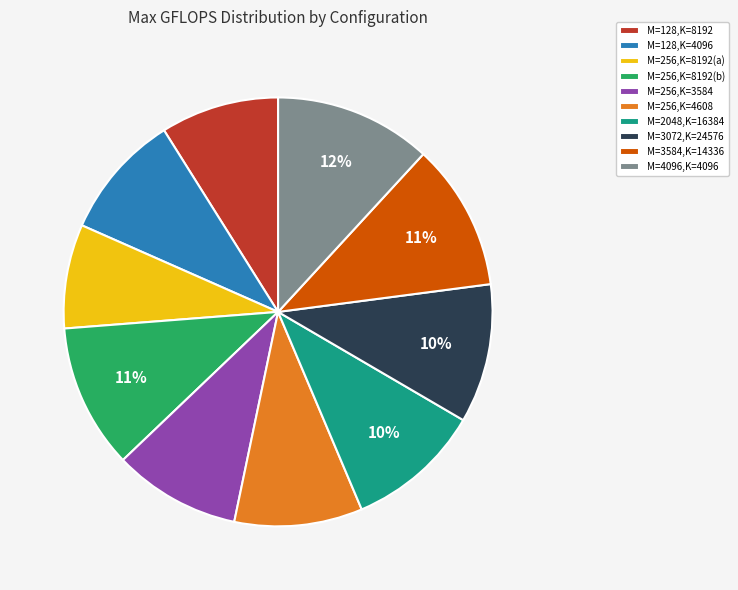

Is the sum of M=256,K=8192(a) and M=256,K=3584 greater than half?

No